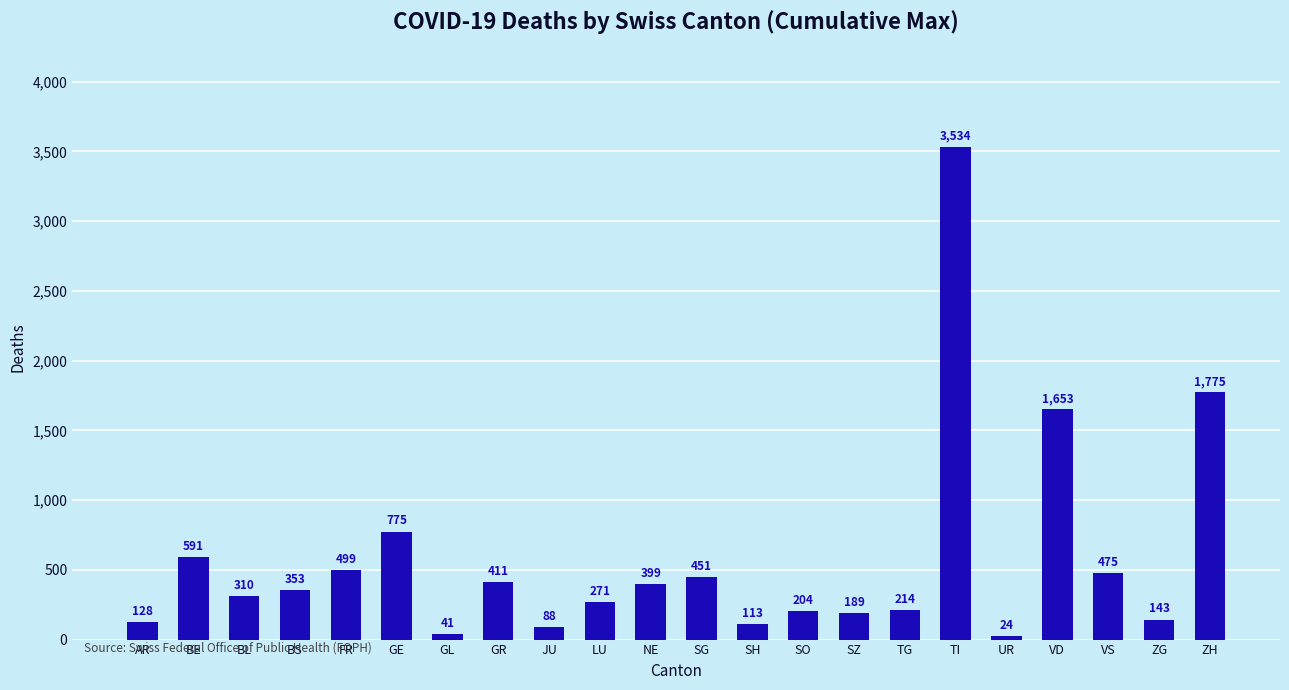

What is the label of the 13th bar from the right?

LU